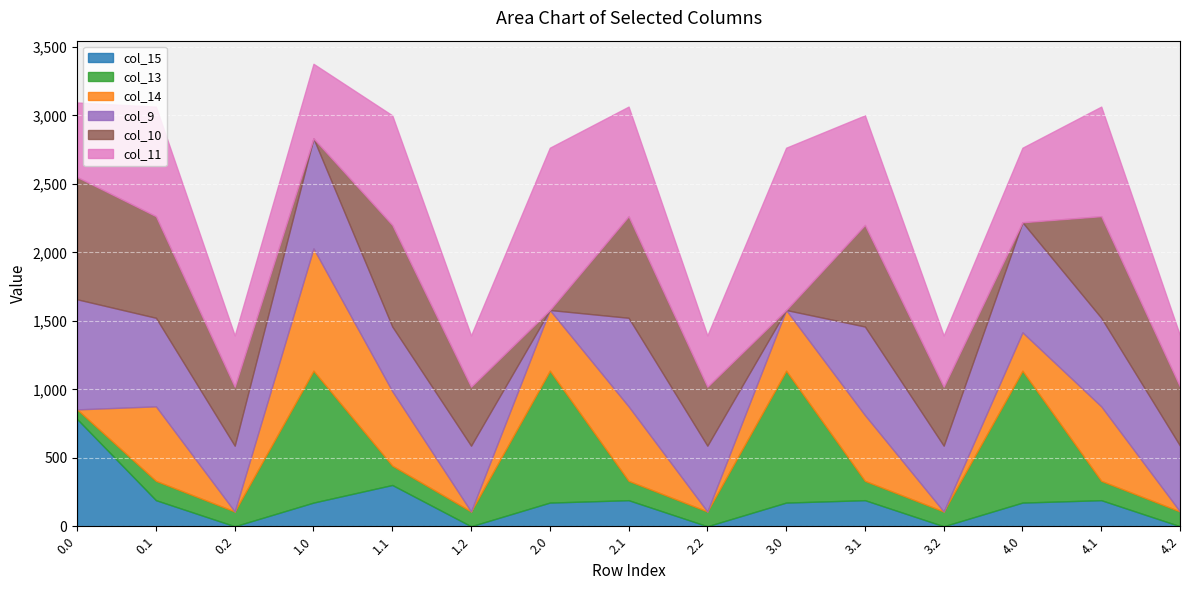

How many data points does each series have?

15